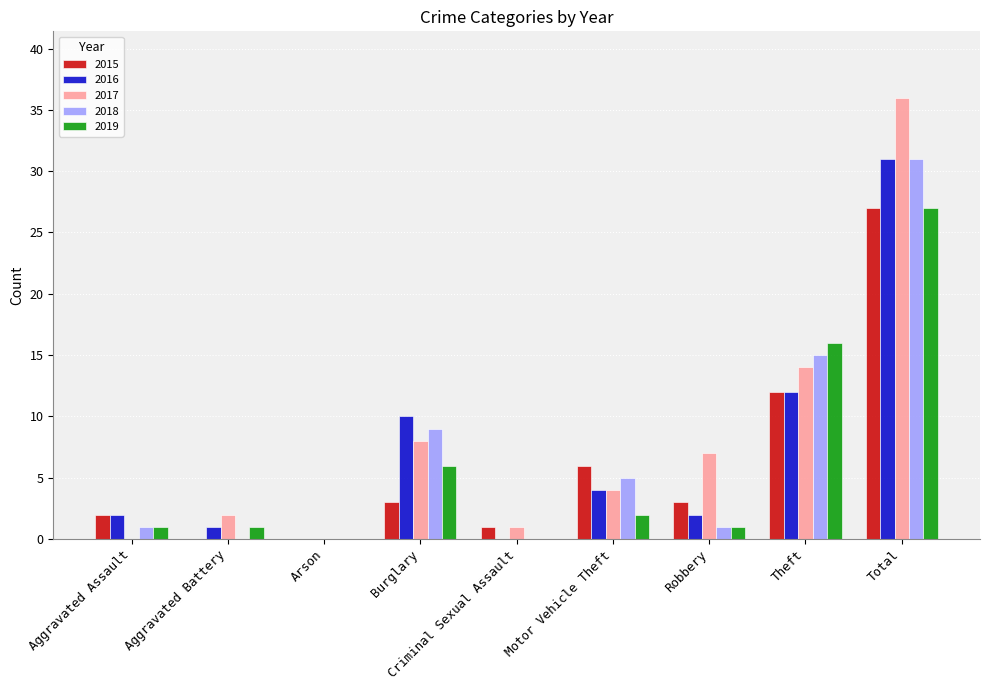

Reading left to right, extract all data points from this chart.

2015: 2	0	0	3	1	6	3	12	27
2016: 2	1	0	10	0	4	2	12	31
2017: 0	2	0	8	1	4	7	14	36
2018: 1	0	0	9	0	5	1	15	31
2019: 1	1	0	6	0	2	1	16	27